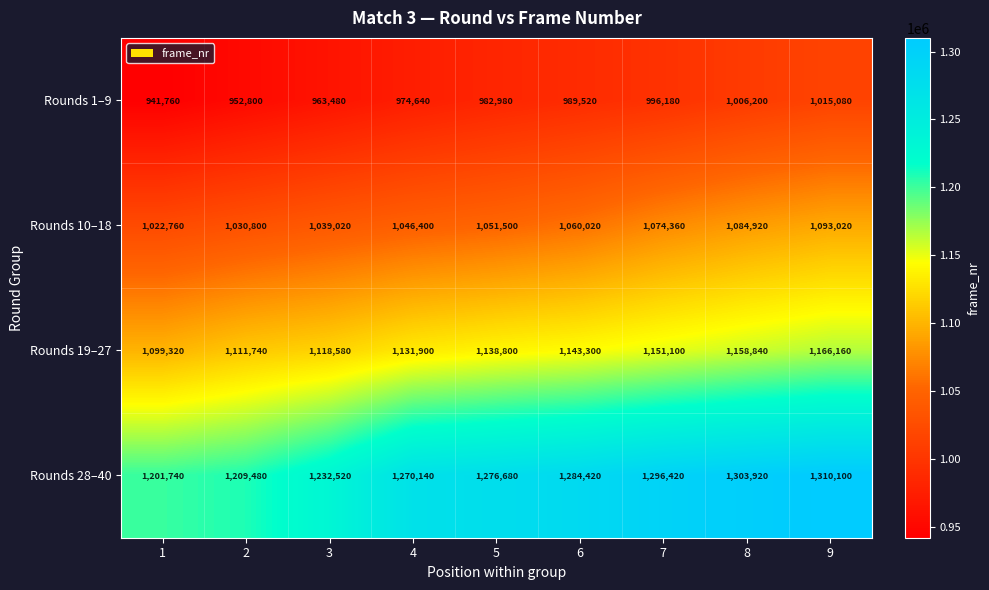

At which category is the sum across all series the highest?

9